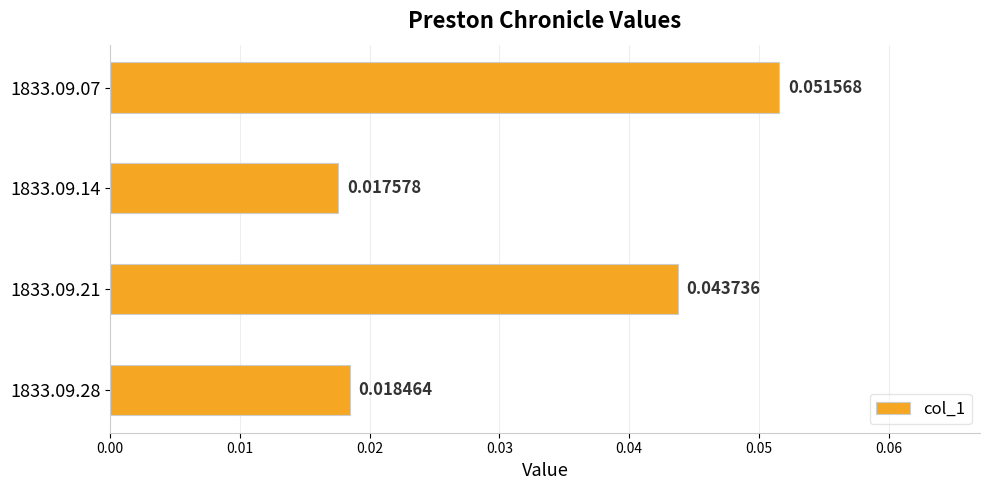

Which has a higher value, 1833.09.28 or 1833.09.21?

1833.09.21